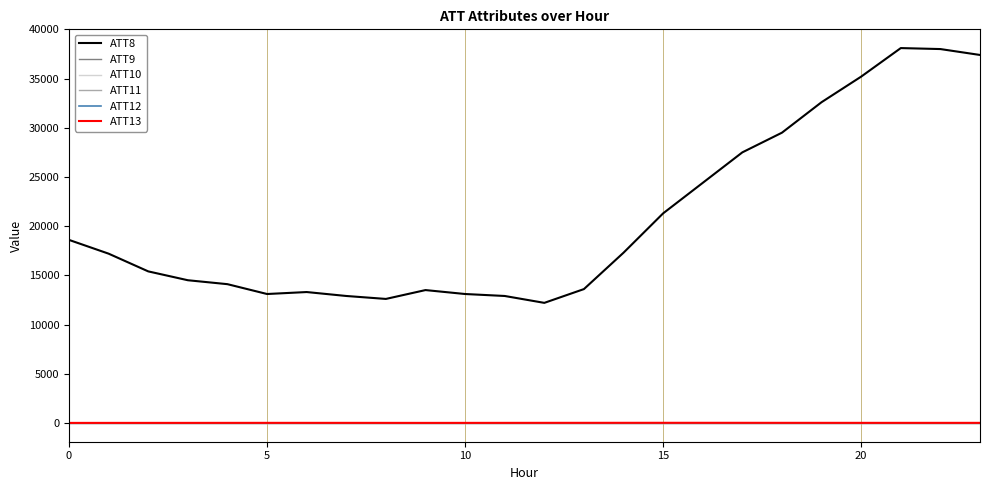

Is this an area chart (filled region under the line)?

No